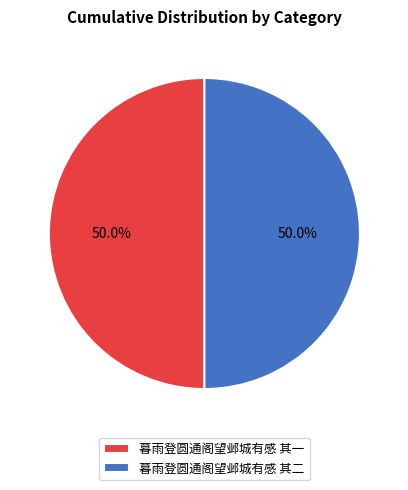

What is the ratio of the value at 暮雨登圆通阁望邺城有感 其一 to the value at 暮雨登圆通阁望邺城有感 其二?

1.0